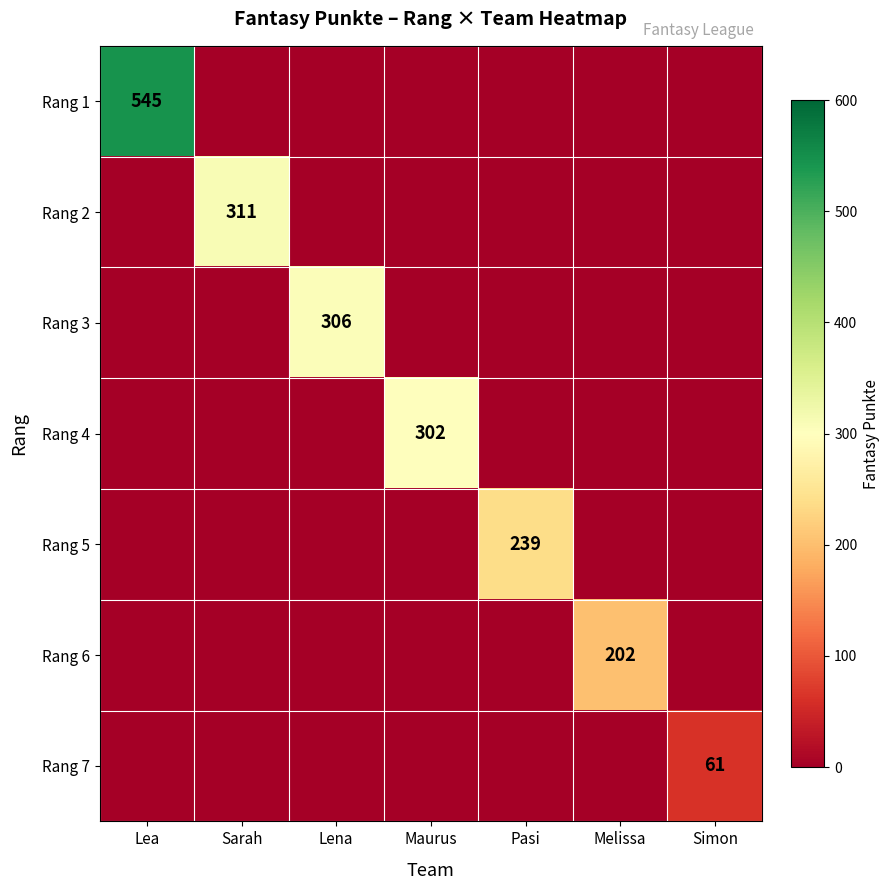

Which category has the highest value across all series?

Lea